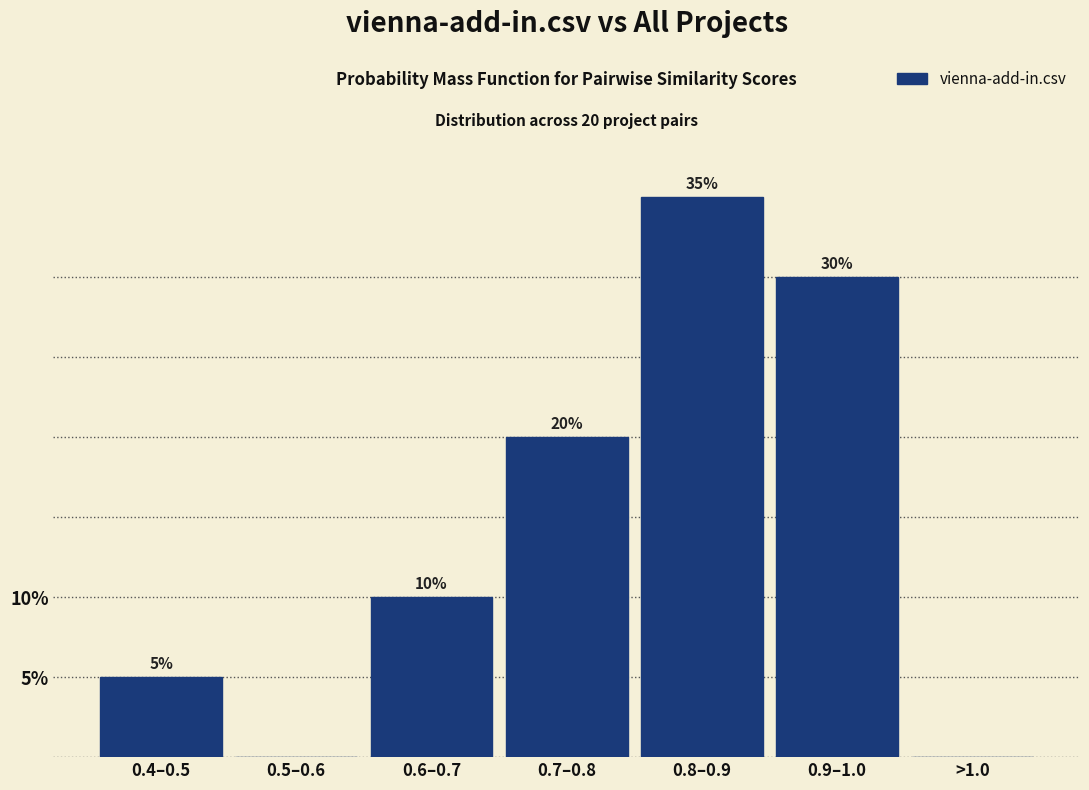

Reading left to right, list all the values displayed in this chart.

0.4–0.5=5	0.5–0.6=0	0.6–0.7=10	0.7–0.8=20	0.8–0.9=35	0.9–1.0=30	>1.0=0